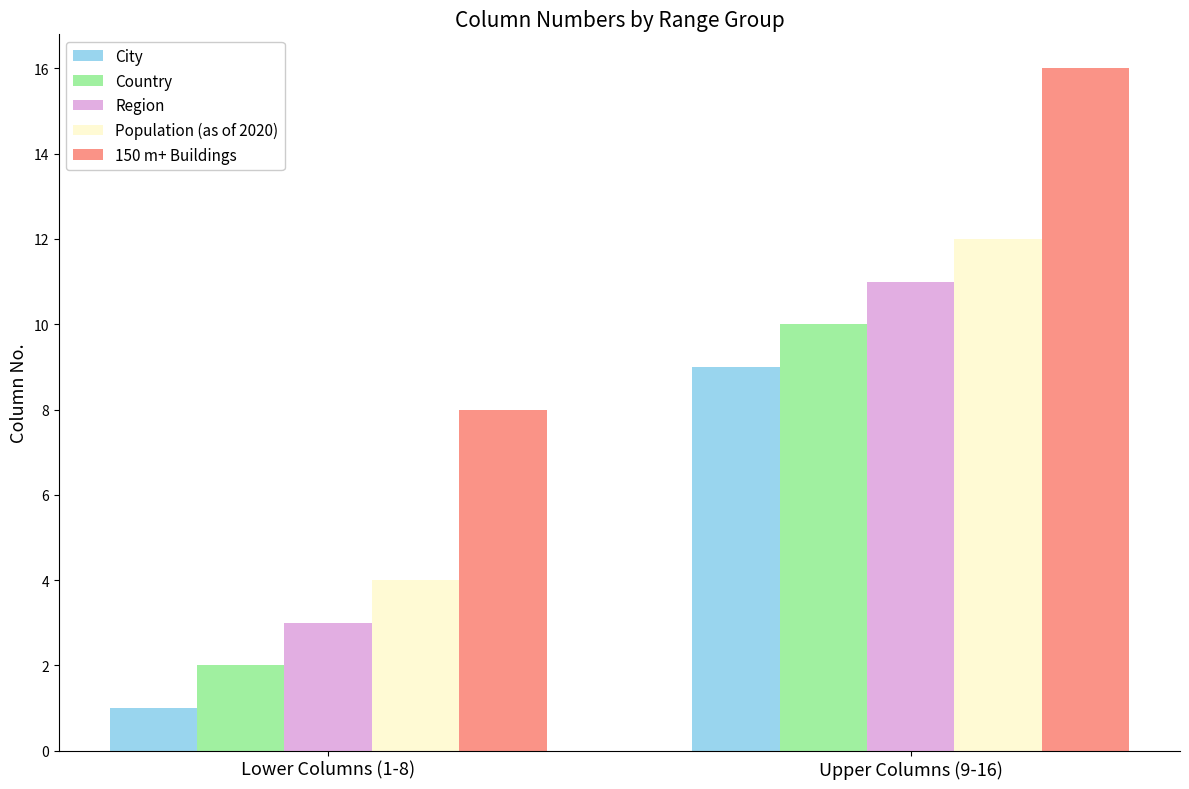

How many bars are there in total?

10